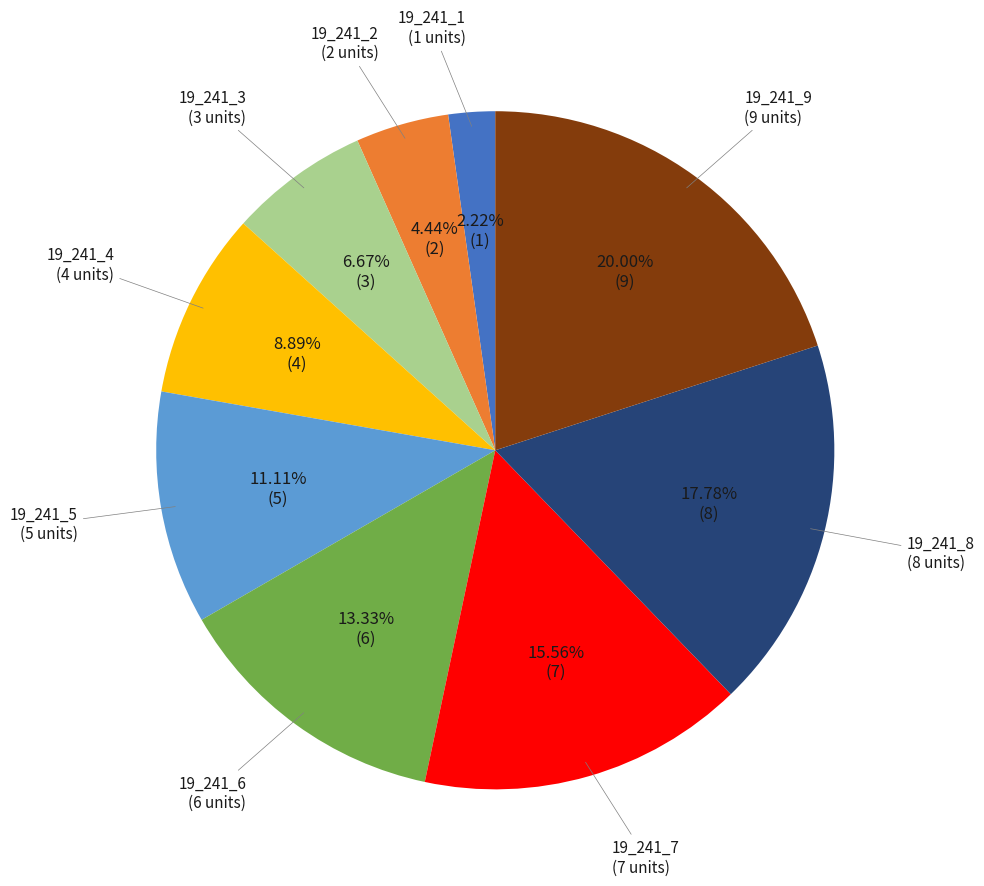

Is there a majority slice in this chart?

No